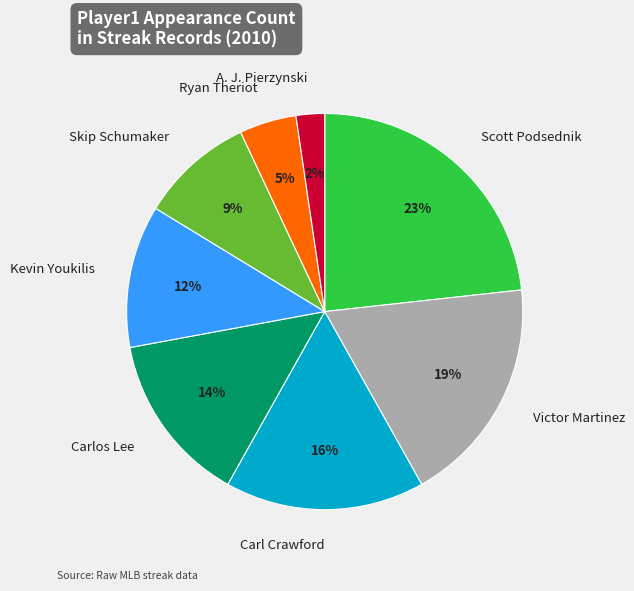

Is there any slice that represents more than half of the pie?

No